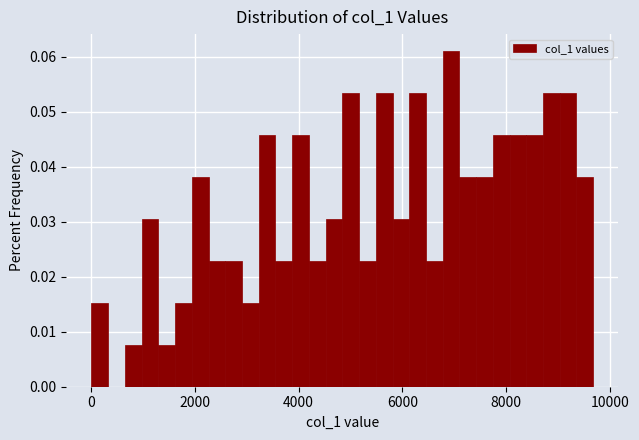

Around what value on the x-axis is the tallest bar? Give the approximate position of its centre, as read against the axis.

7000